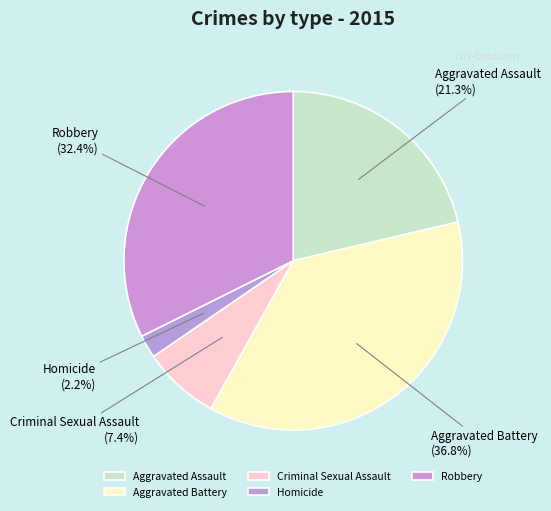

Approximately how many times larger is the value at Aggravated Battery compared to Homicide?

16.7